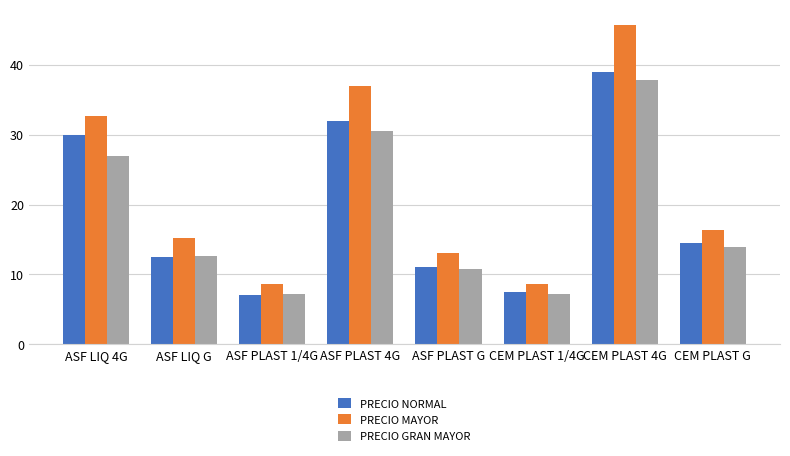

List the labels in order of PRECIO NORMAL value, smallest first.

ASF PLAST 1/4G, CEM PLAST 1/4G, ASF PLAST G, ASF LIQ G, CEM PLAST G, ASF LIQ 4G, ASF PLAST 4G, CEM PLAST 4G